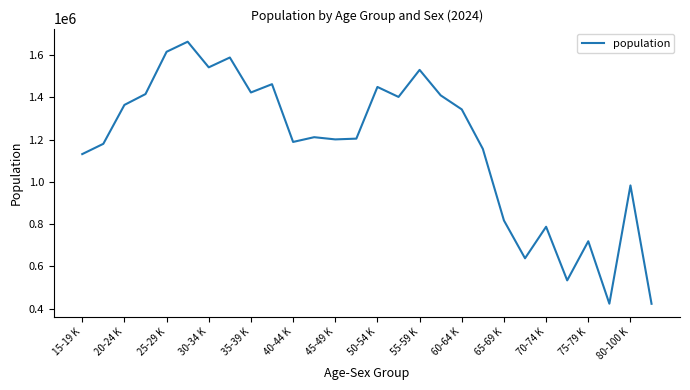

What is the greatest value displayed?

1662231.4